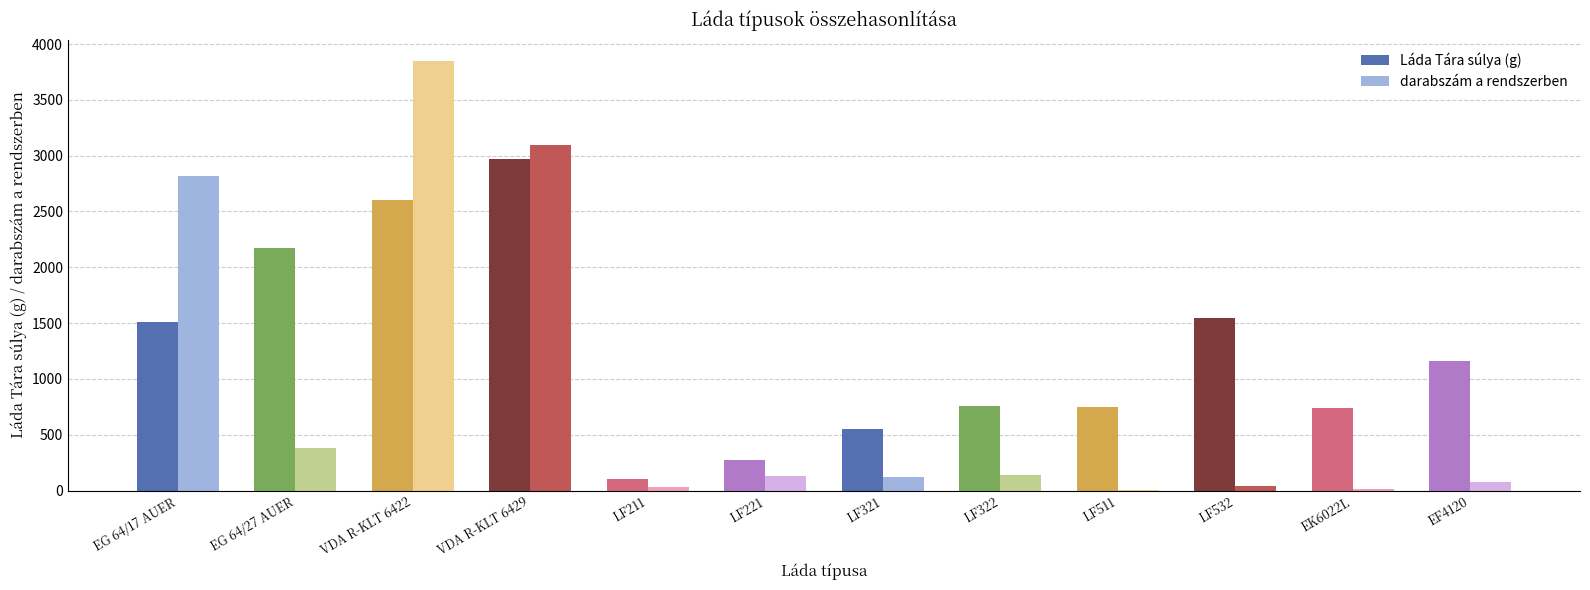

Are the bars grouped side by side (vs. stacked)?

Yes